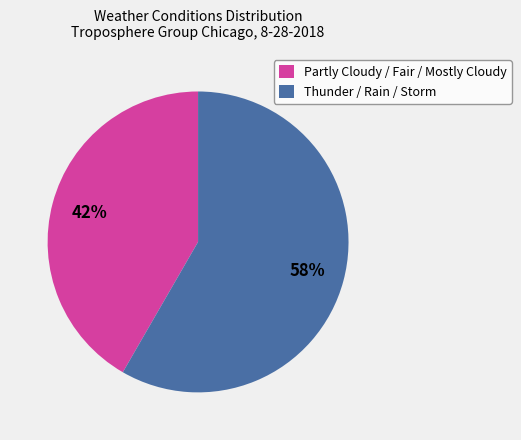

Approximately how many times larger is the value at Thunder / Rain / Storm compared to Partly Cloudy / Fair / Mostly Cloudy?

1.4